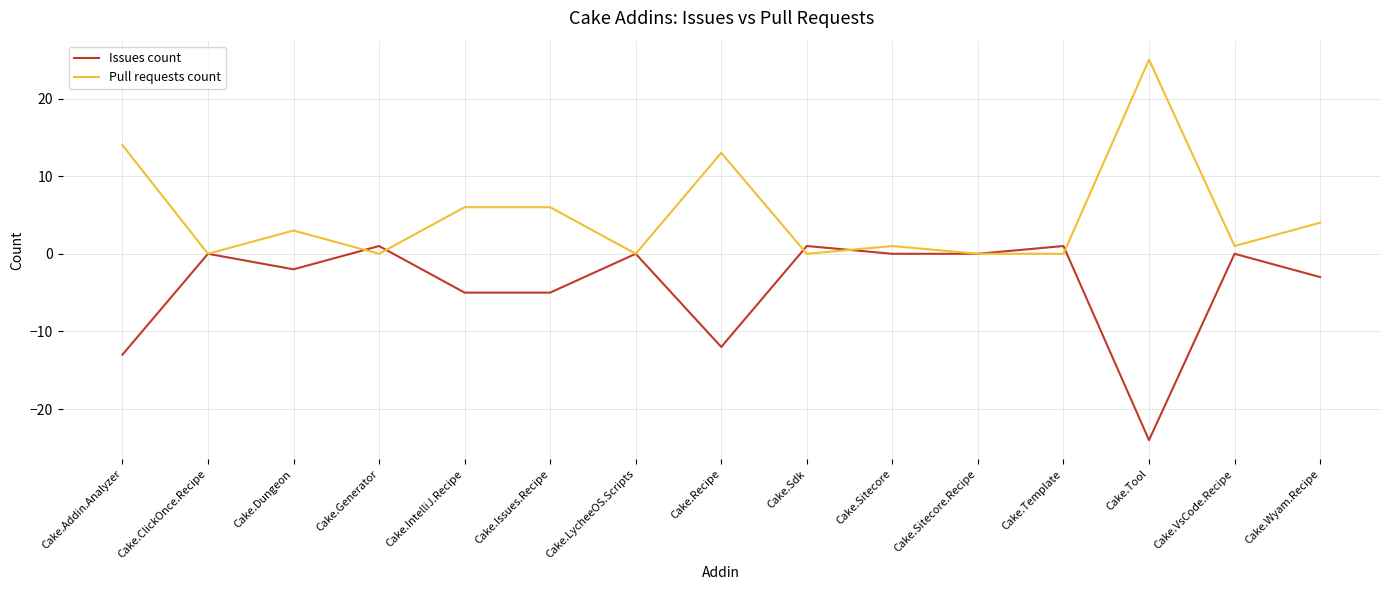

Does the chart display data point markers on the line(s)?

No